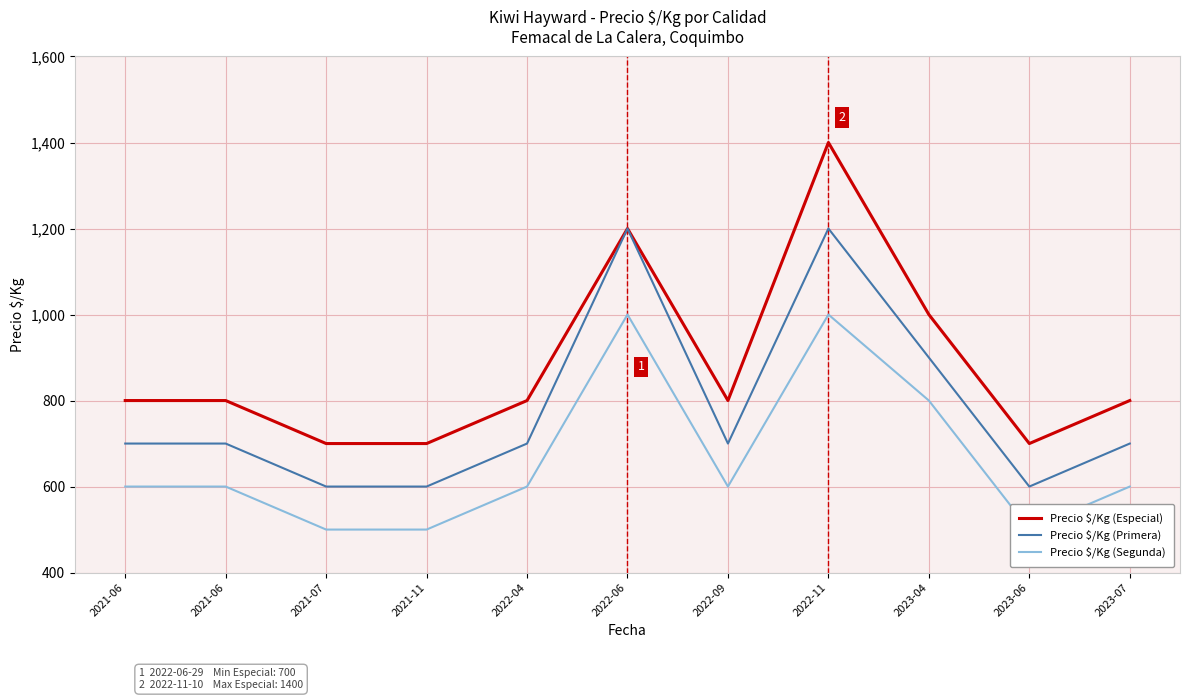

Is it true that Precio $/Kg (Especial) equals 800 at 2022-04?

True